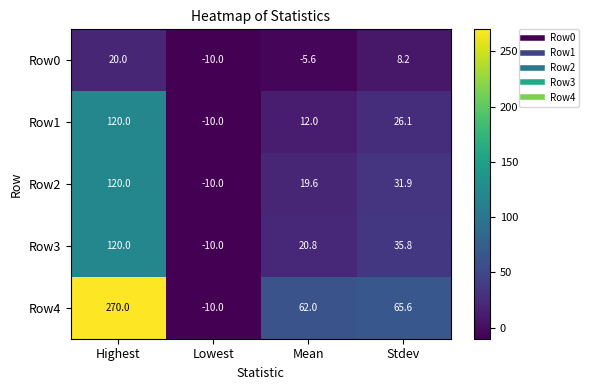

Rank the series at Mean from highest to lowest value.

Row4, Row3, Row2, Row1, Row0